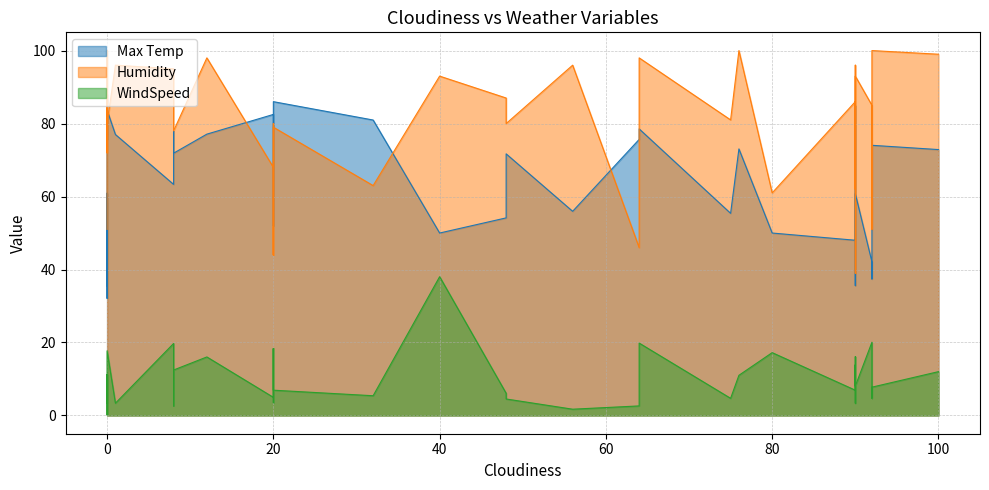

What are all the series names shown in the legend?

Max Temp, Humidity, WindSpeed